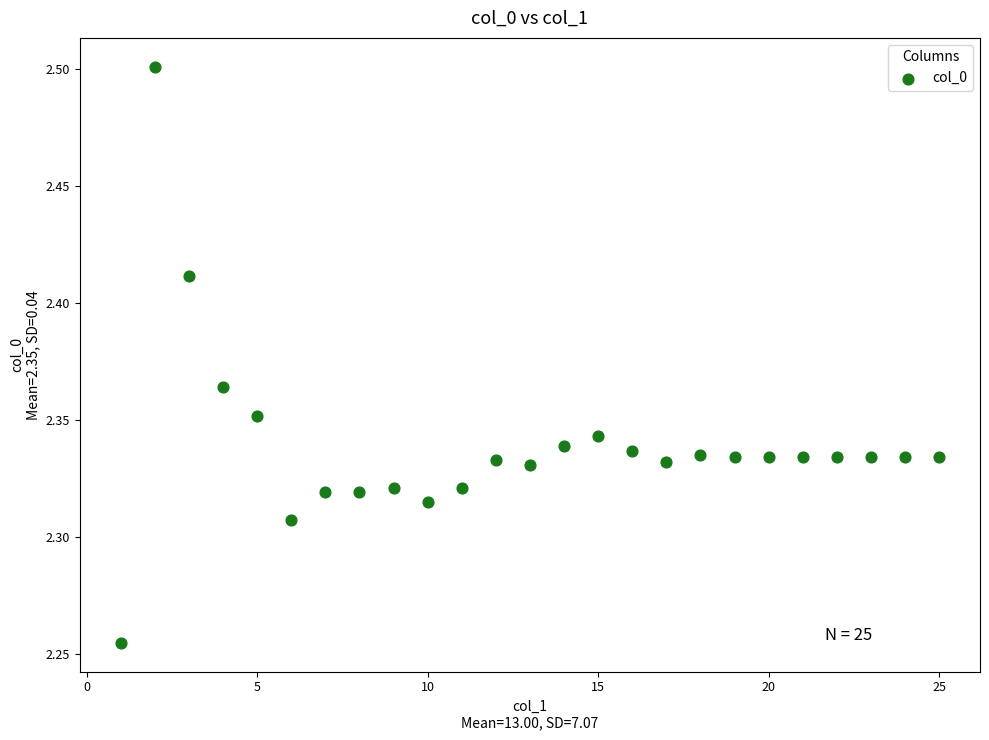

What is the range of X values (max minus min)?

24.0